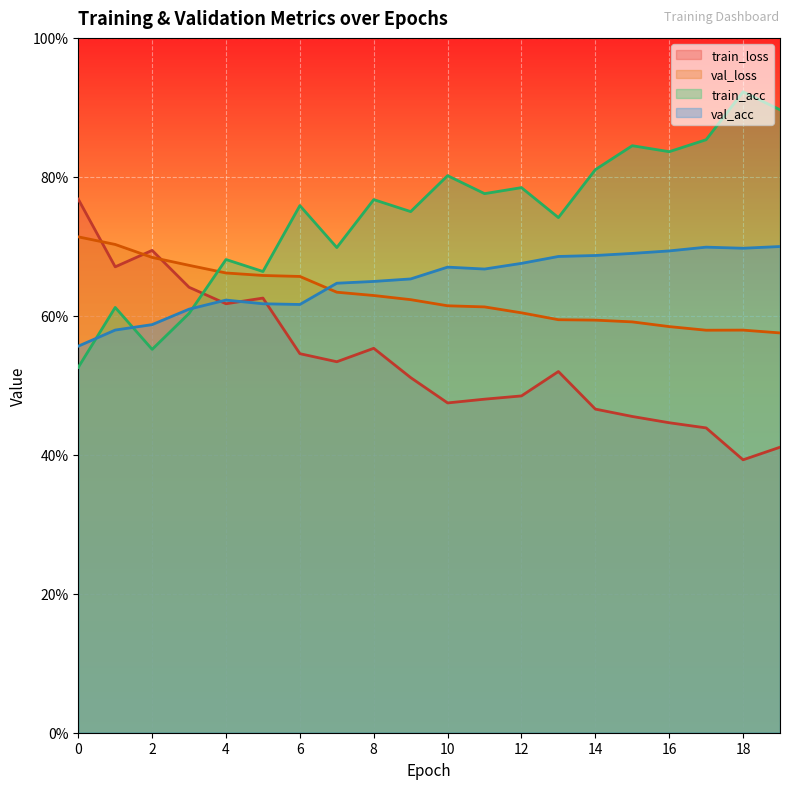

At how many categories does at least one series exceed 0?

20